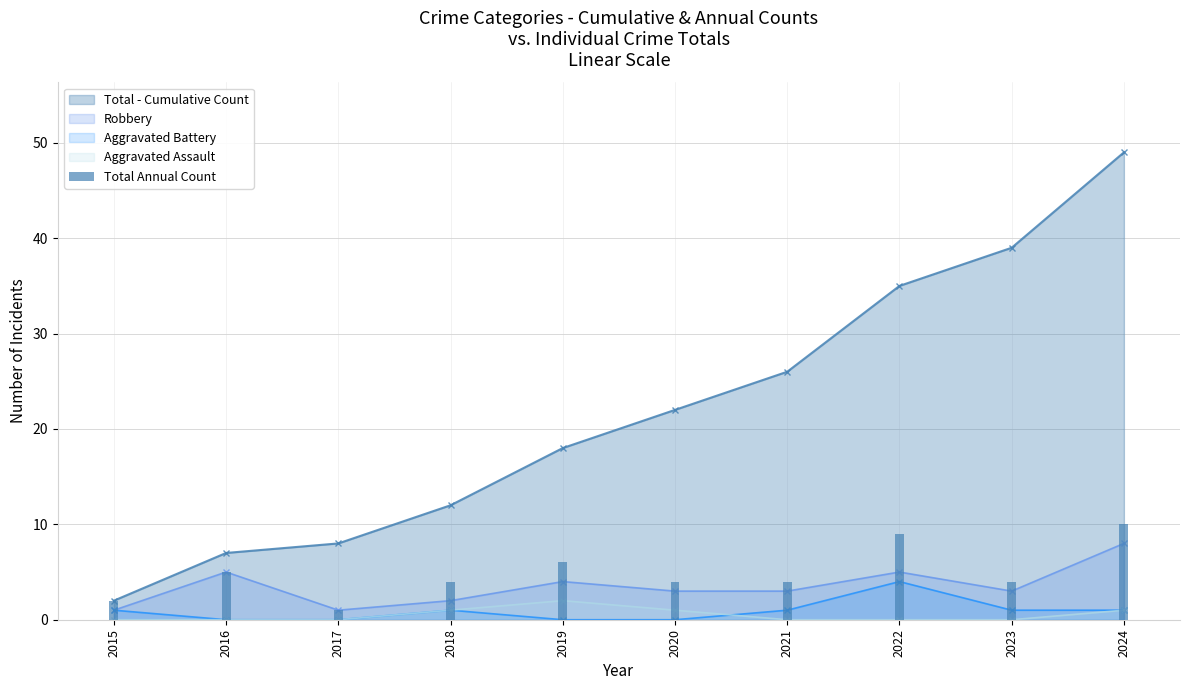

Which category has the highest value across all series?

2024